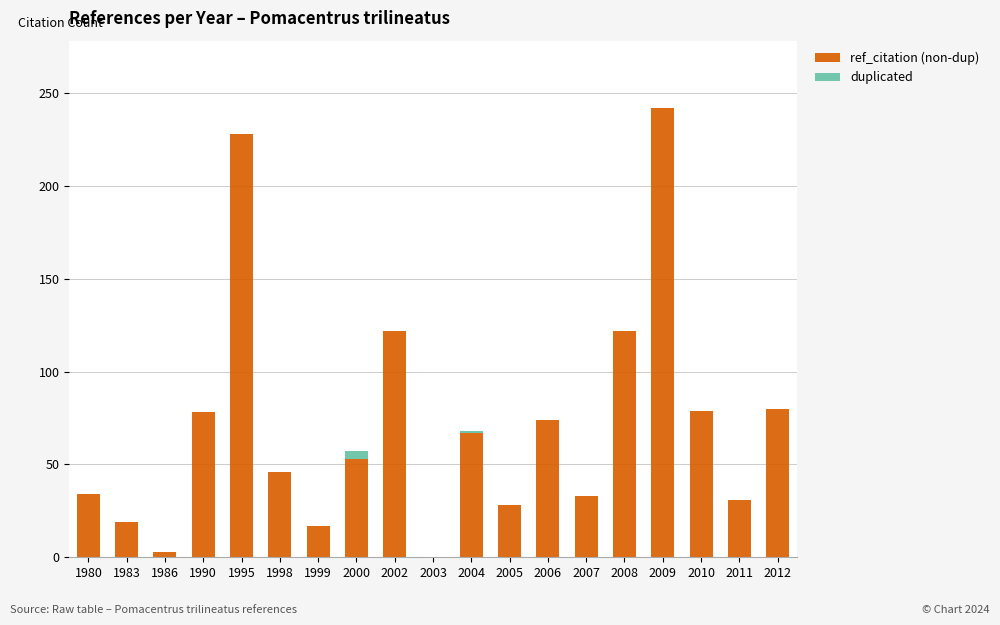

How many series are shown in this chart?

2